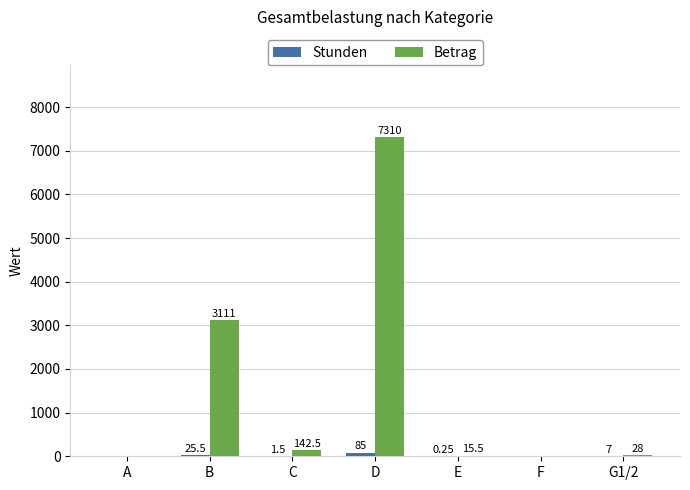

How many groups of bars are there?

7